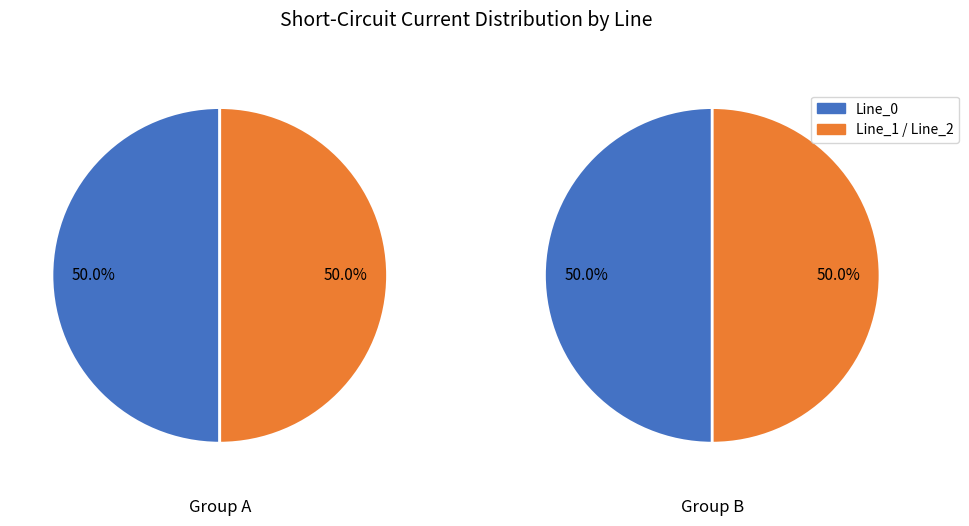

The Line_1 slice represents 17% of the pie. True or false?

False